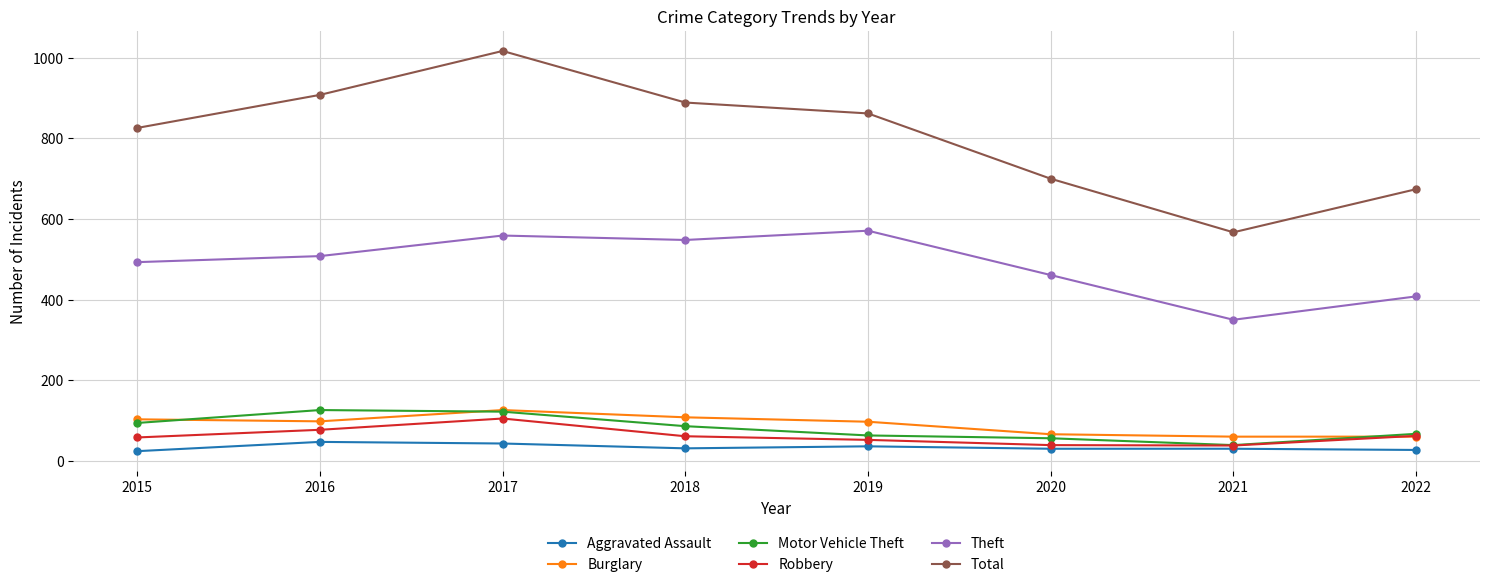

What is the difference between the maximum and minimum values in the Burglary series?

66